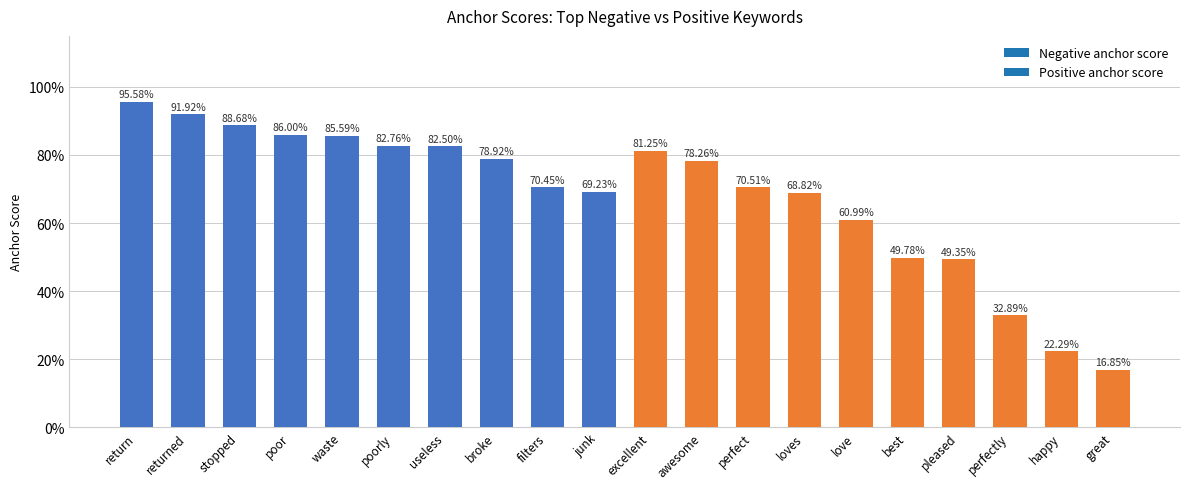

Are the bars horizontal?

No